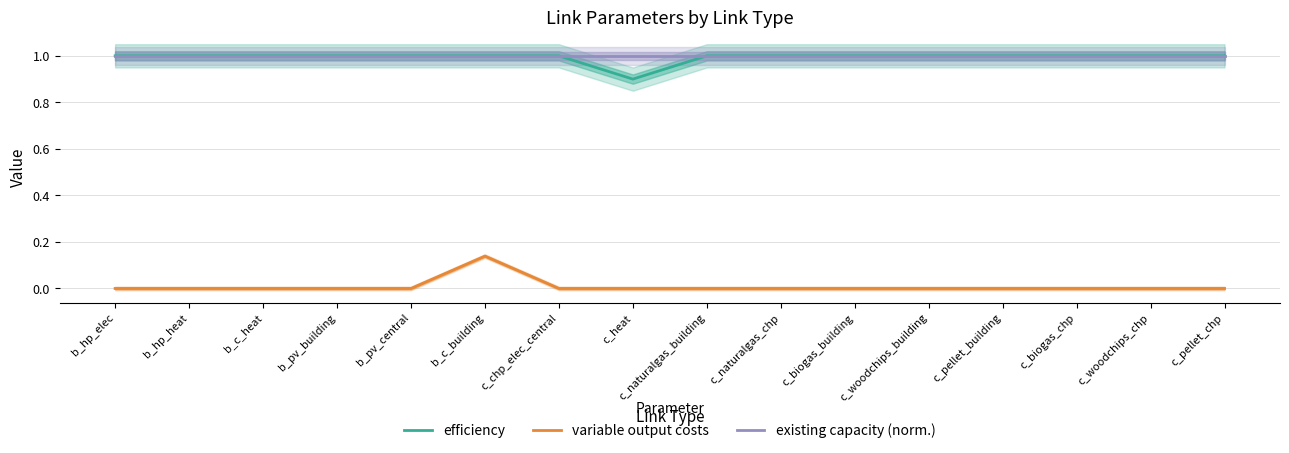

Which series changed the most between b_hp_heat and c_biogas_chp?

efficiency